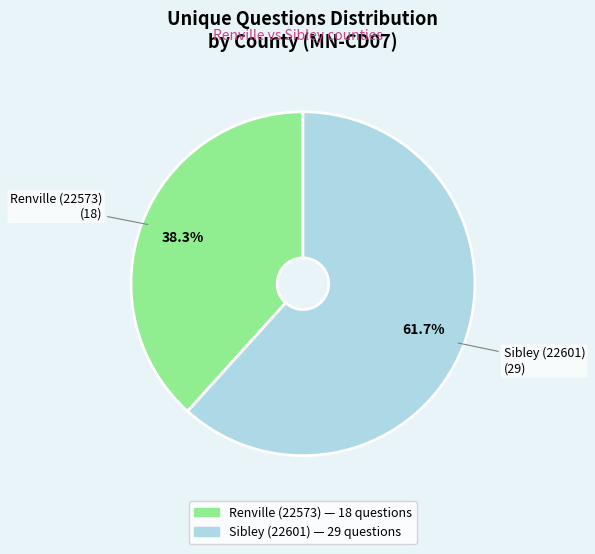

How much of the chart is everything except Sibley (22601)?

38.3%